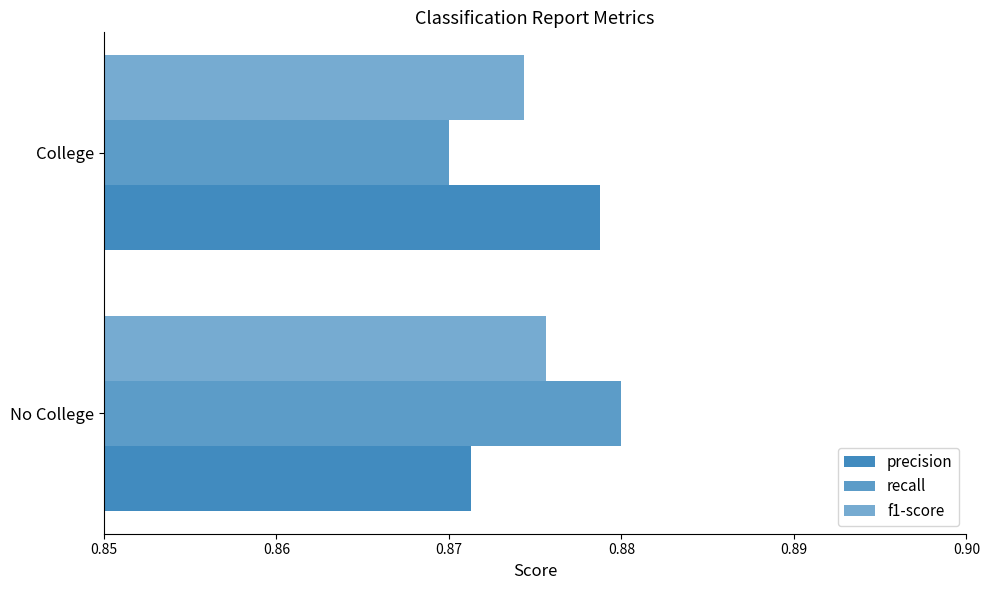

Count the number of data series in this chart.

3